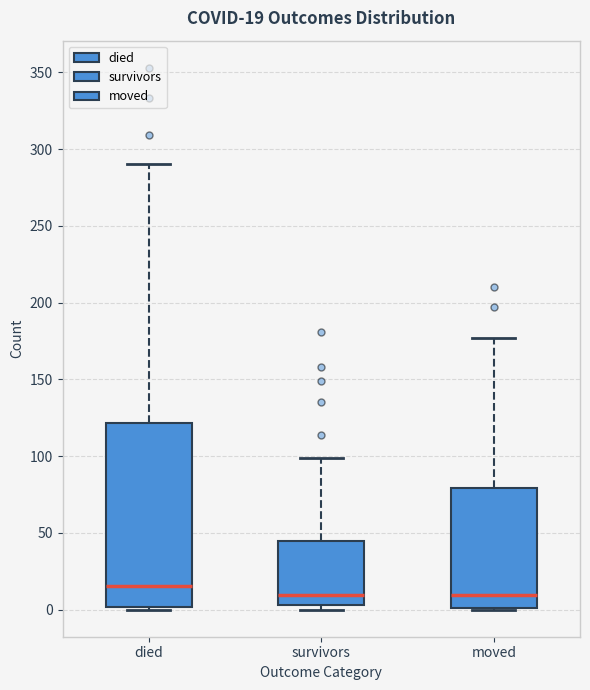

Which box is the tallest, from its lower edge to its upper edge?

died